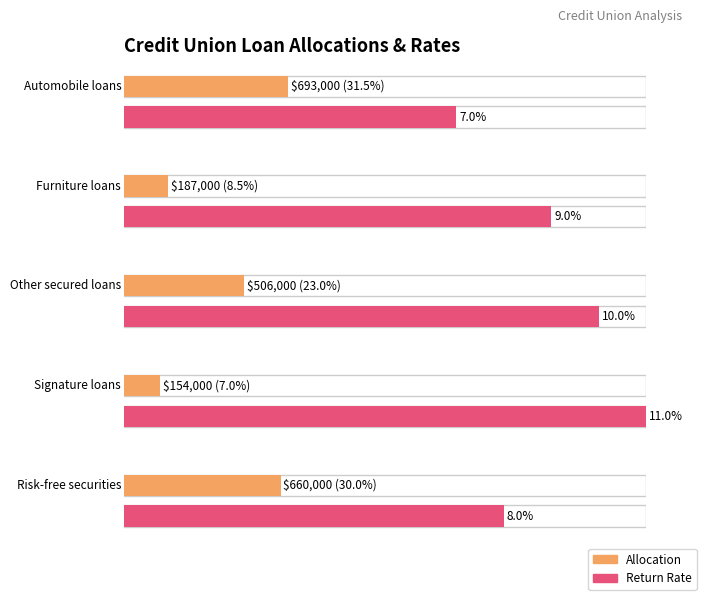

What is the difference between the maximum and minimum values?

539000